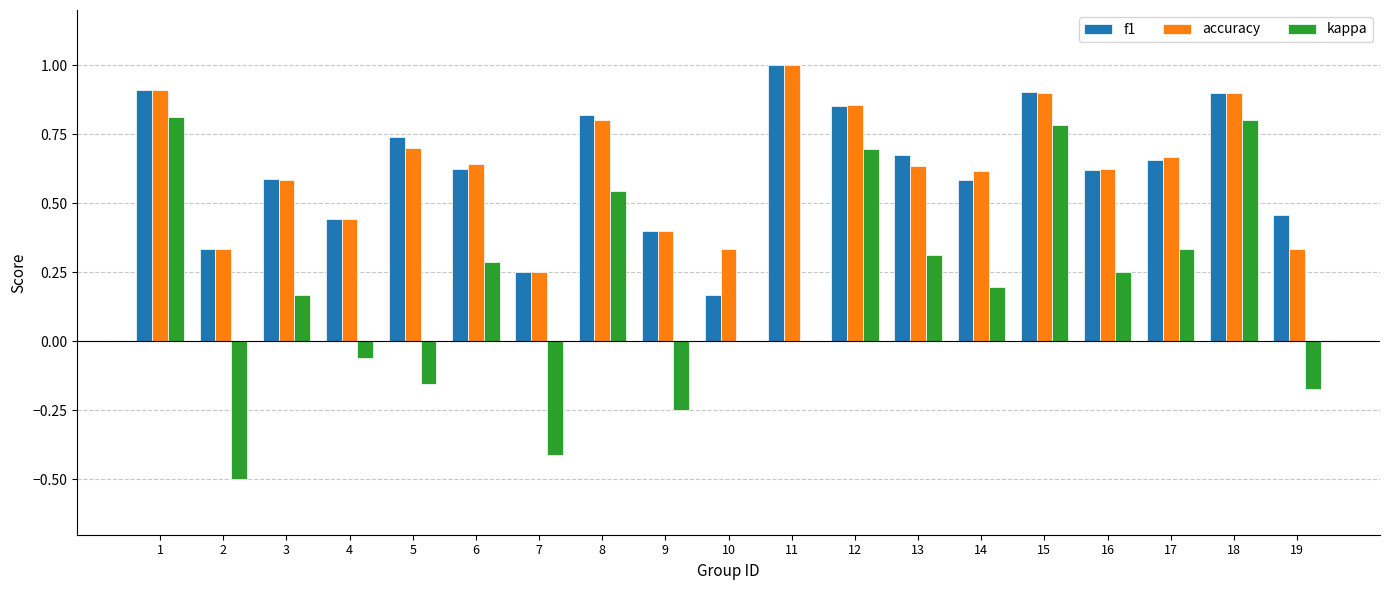

How many groups of bars are there?

19